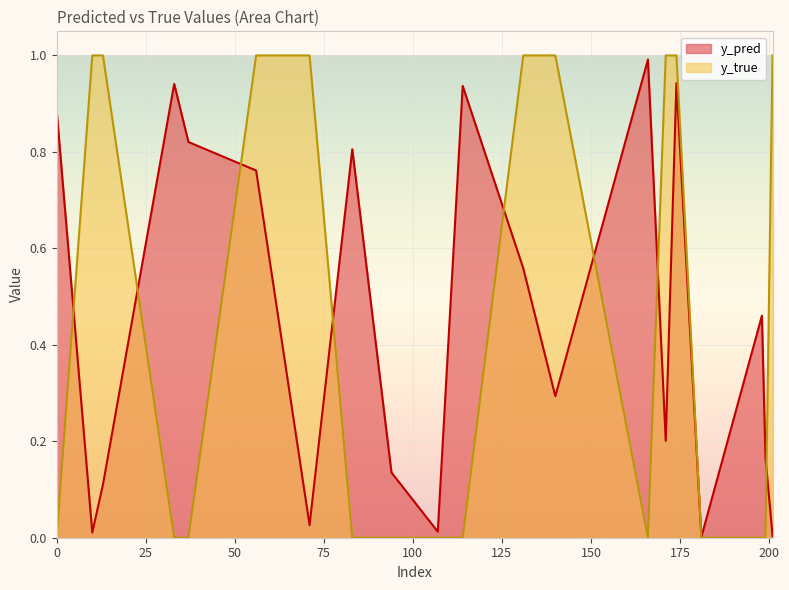

Is it true that y_true equals 0.0 at 107?

True